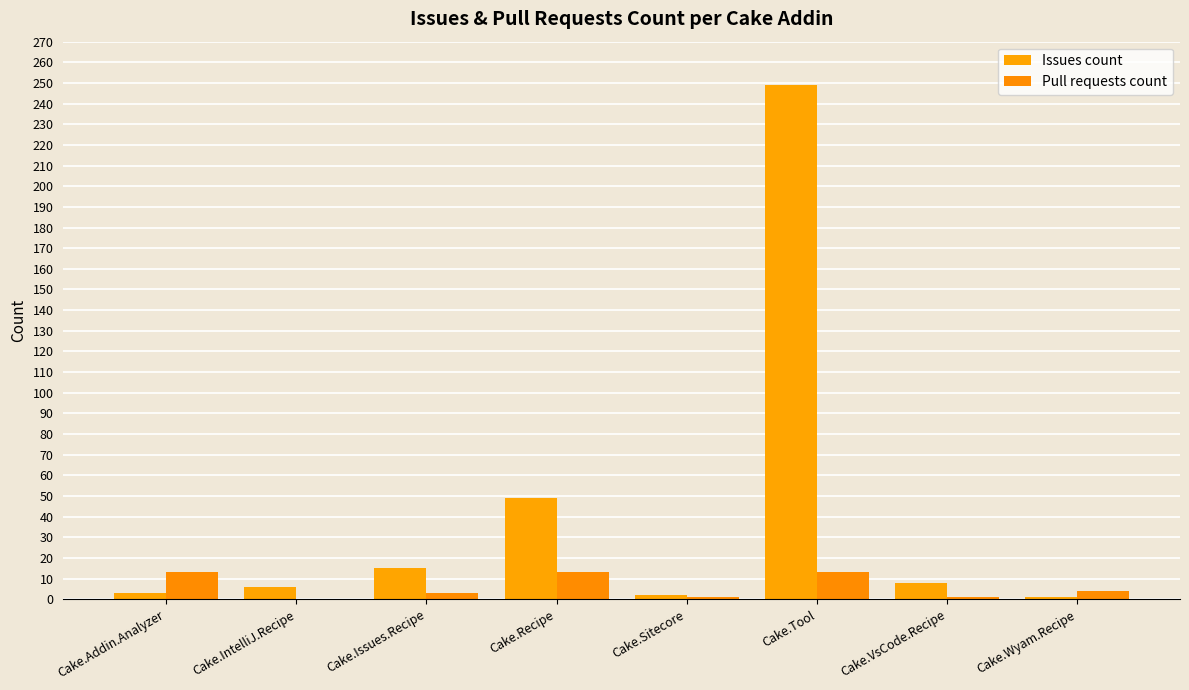

What value does the Issues count series have at Cake.IntelliJ.Recipe?

6